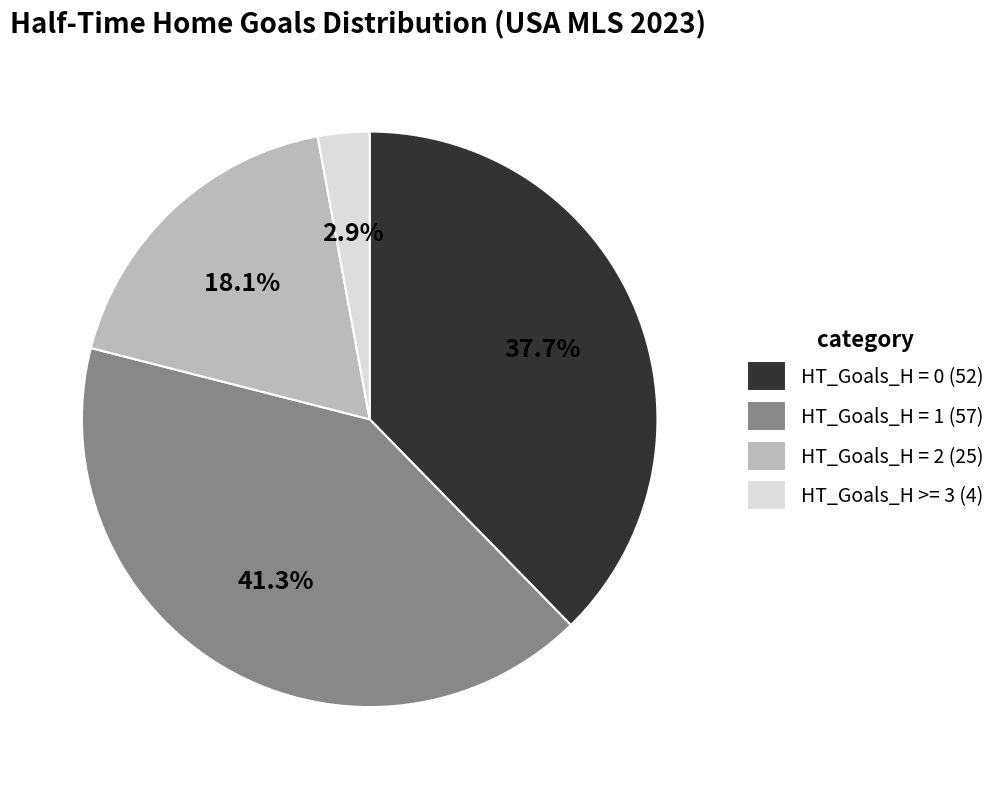

Do HT_Goals_H >= 3 and HT_Goals_H = 1 together represent more than half of the pie?

No